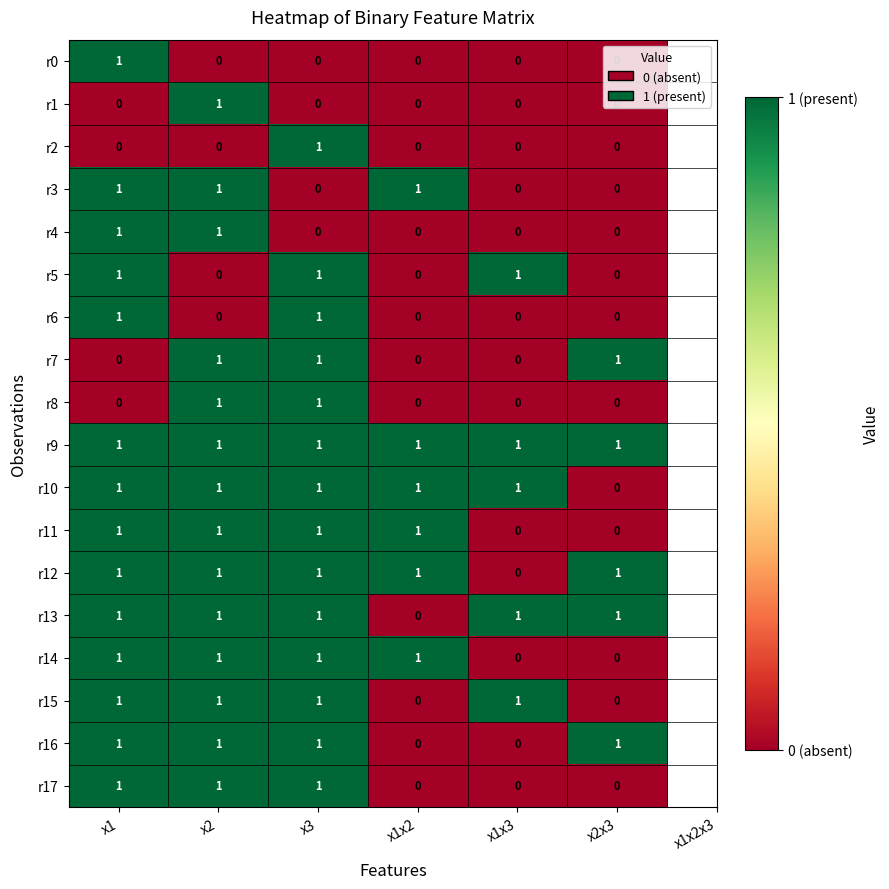

The value of r10 at x2 is 1. True or false?

True